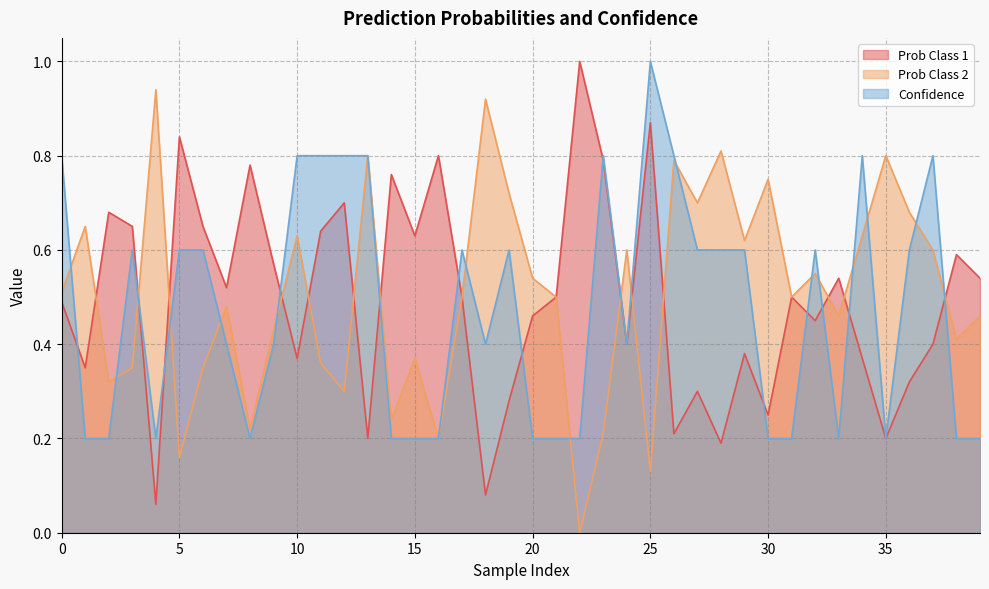

The Confidence series shows 0.6 at 29. True or false?

True